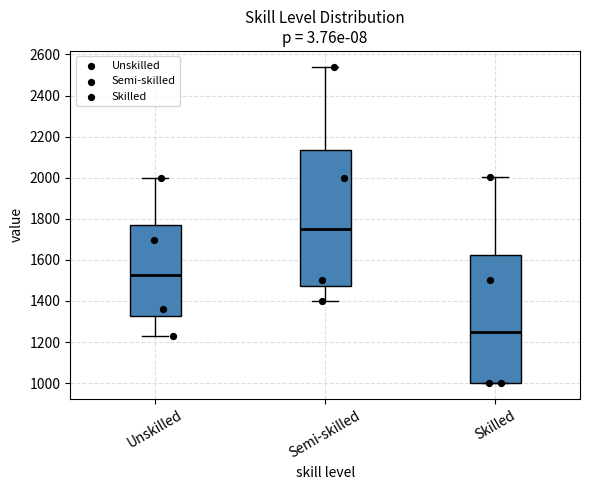

Reading left to right, read every box against the y-axis: the position of its median line, the range the box covers, and the ends of its whiskers. The values are not printed on the chart, so give them approximately, as read against the axis.

Unskilled: median 1520, box 1320 to 1780, whiskers 1240 to 2000
Semi-skilled: median 1760, box 1480 to 2140, whiskers 1400 to 2540
Skilled: median 1260, box 1000 to 1620, whiskers 1000 to 2000